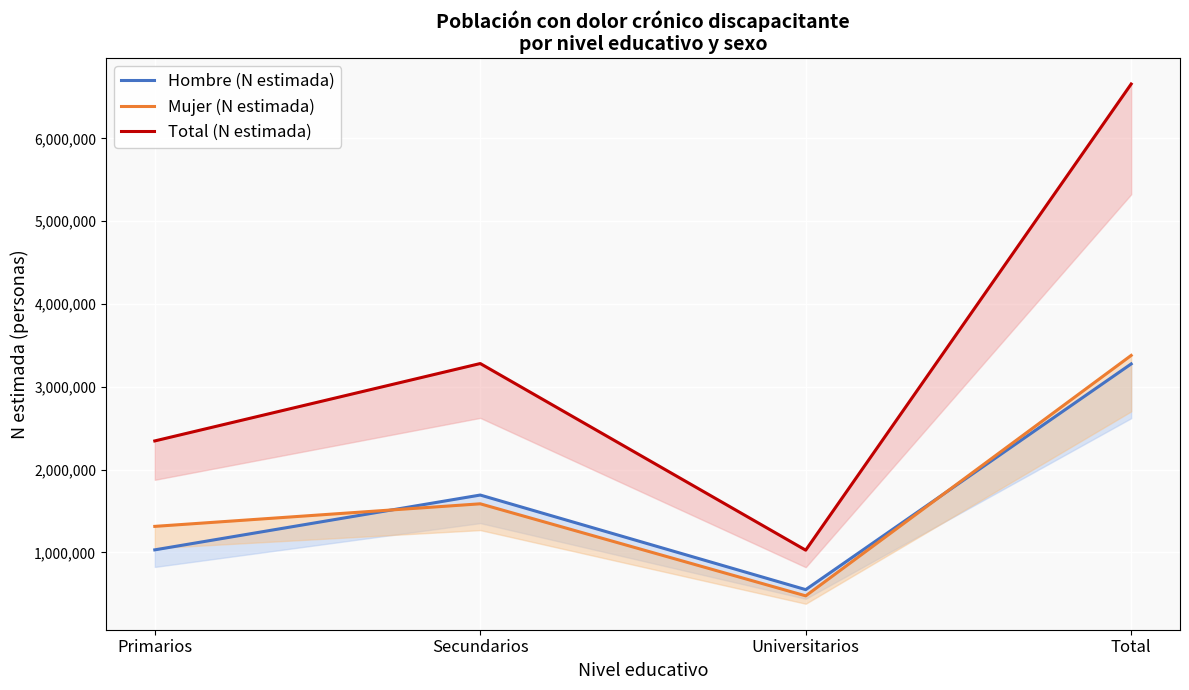

Reading left to right, transcribe all the data shown in this chart.

Hombre (N estimada): Primarios=1031723	Secundarios=1693412	Universitarios=551408	Total=3276544
Mujer (N estimada): Primarios=1315113	Secundarios=1587673	Universitarios=476412	Total=3379198
Total (N estimada): Primarios=2346836	Secundarios=3281086	Universitarios=1027820	Total=6655740